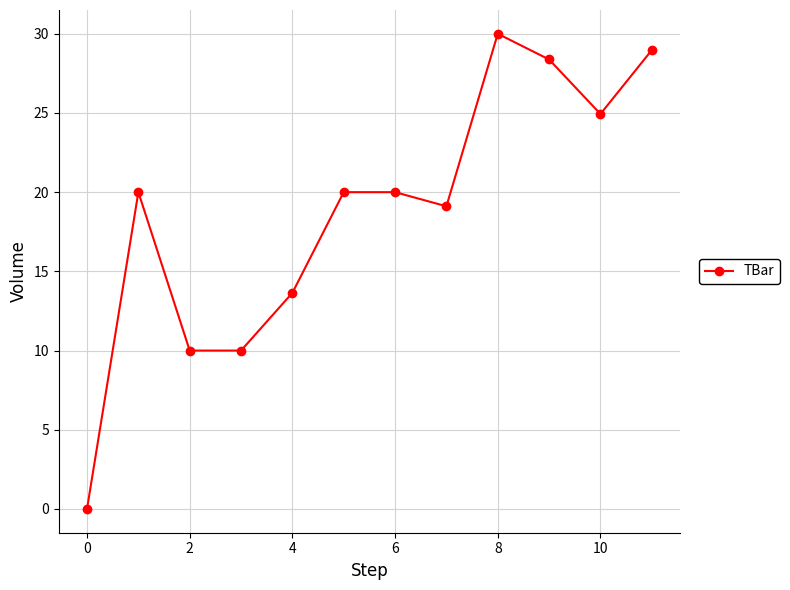

True or false: the data has more than 1 interior local peaks.

True